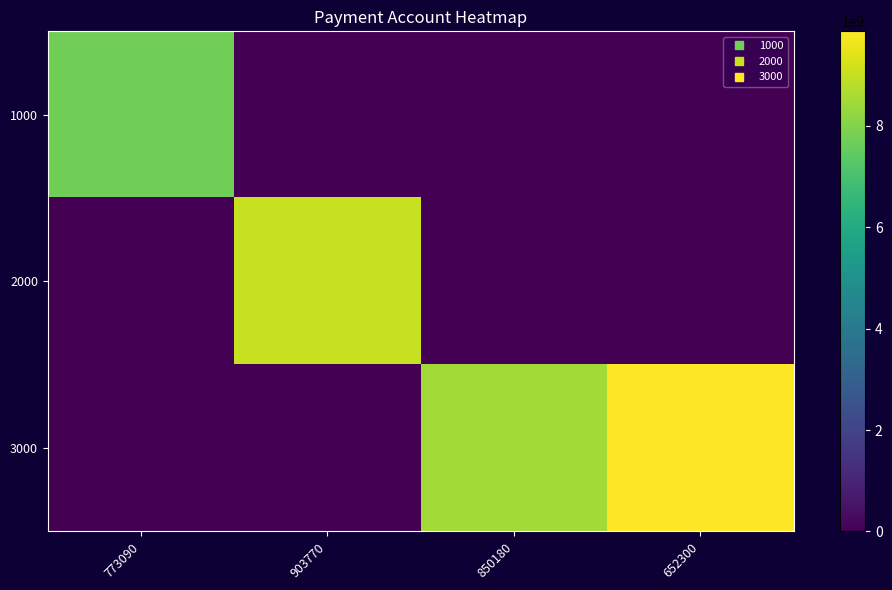

What is the spread (max minus min) of values at 903770?

9052234154